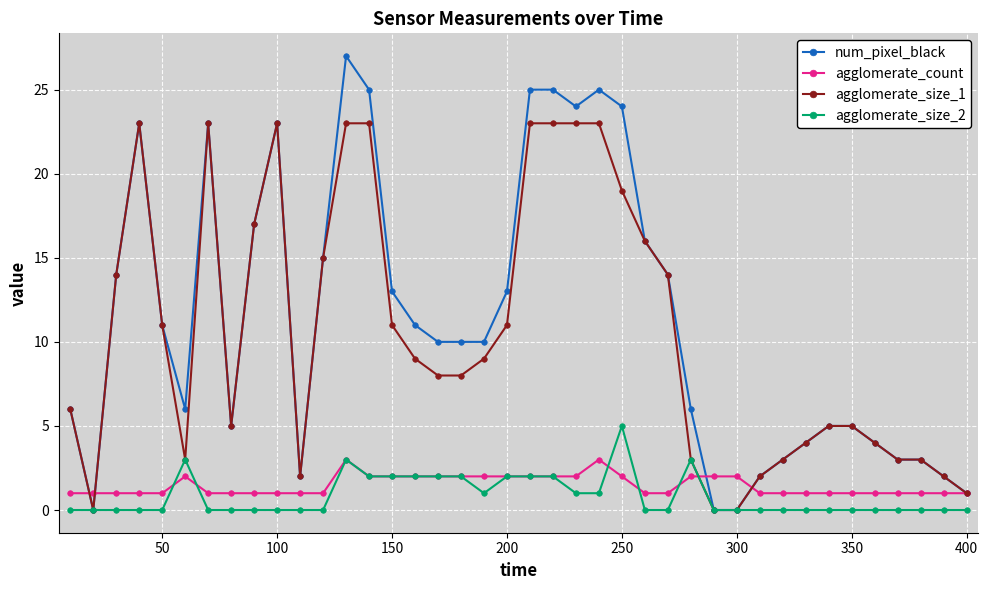

True or false: agglomerate_size_2 has more than 1 points higher than both neighbors.

True